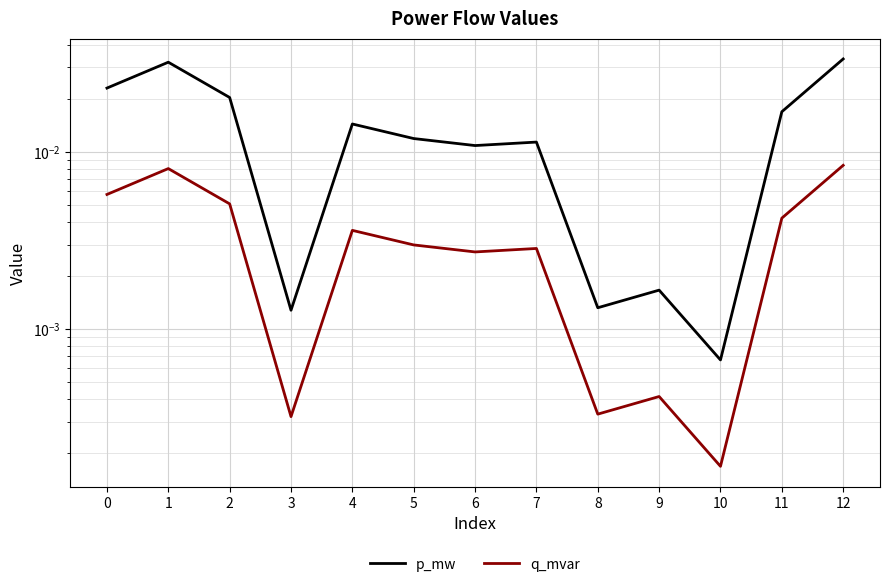

How many interior local valleys does the q_mvar series have?

4